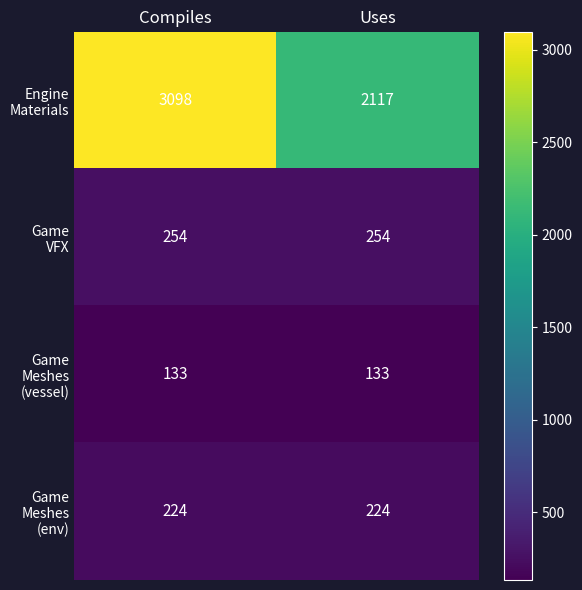

What is the maximum value shown in the chart?

3098